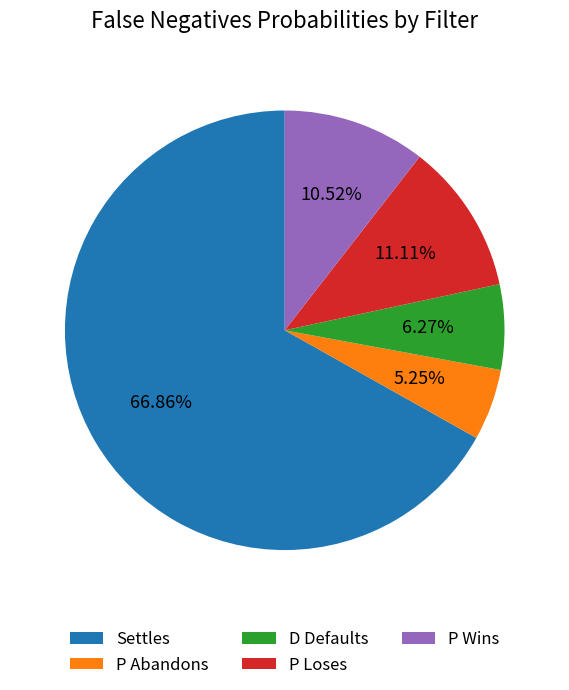

Is there a majority slice in this chart?

Yes